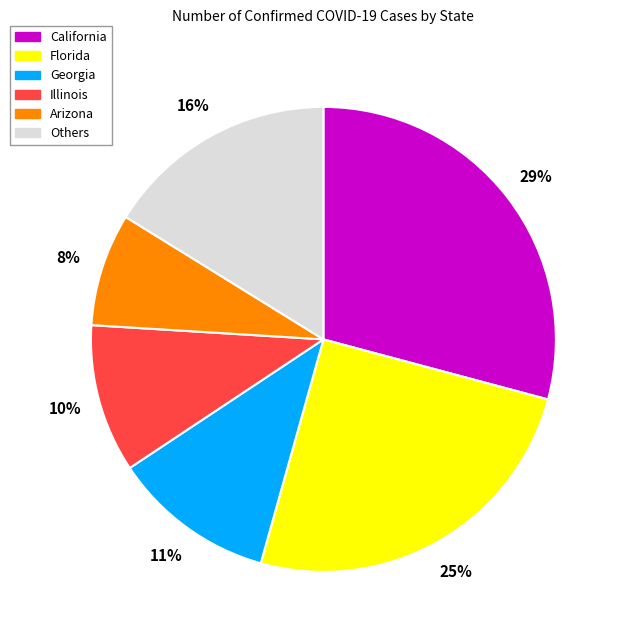

True or false: California accounts for 35% of the total.

False